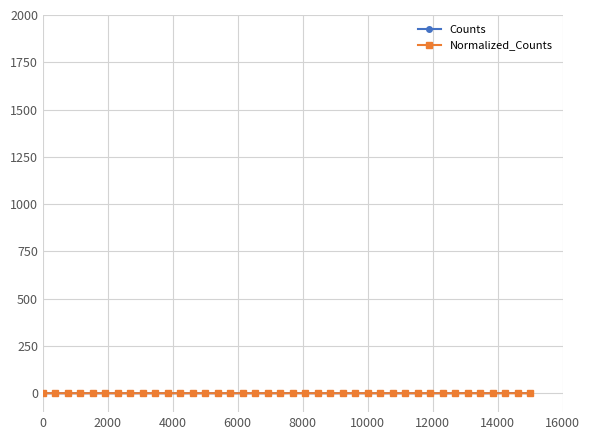

Which series has the largest range (max minus min)?

Counts